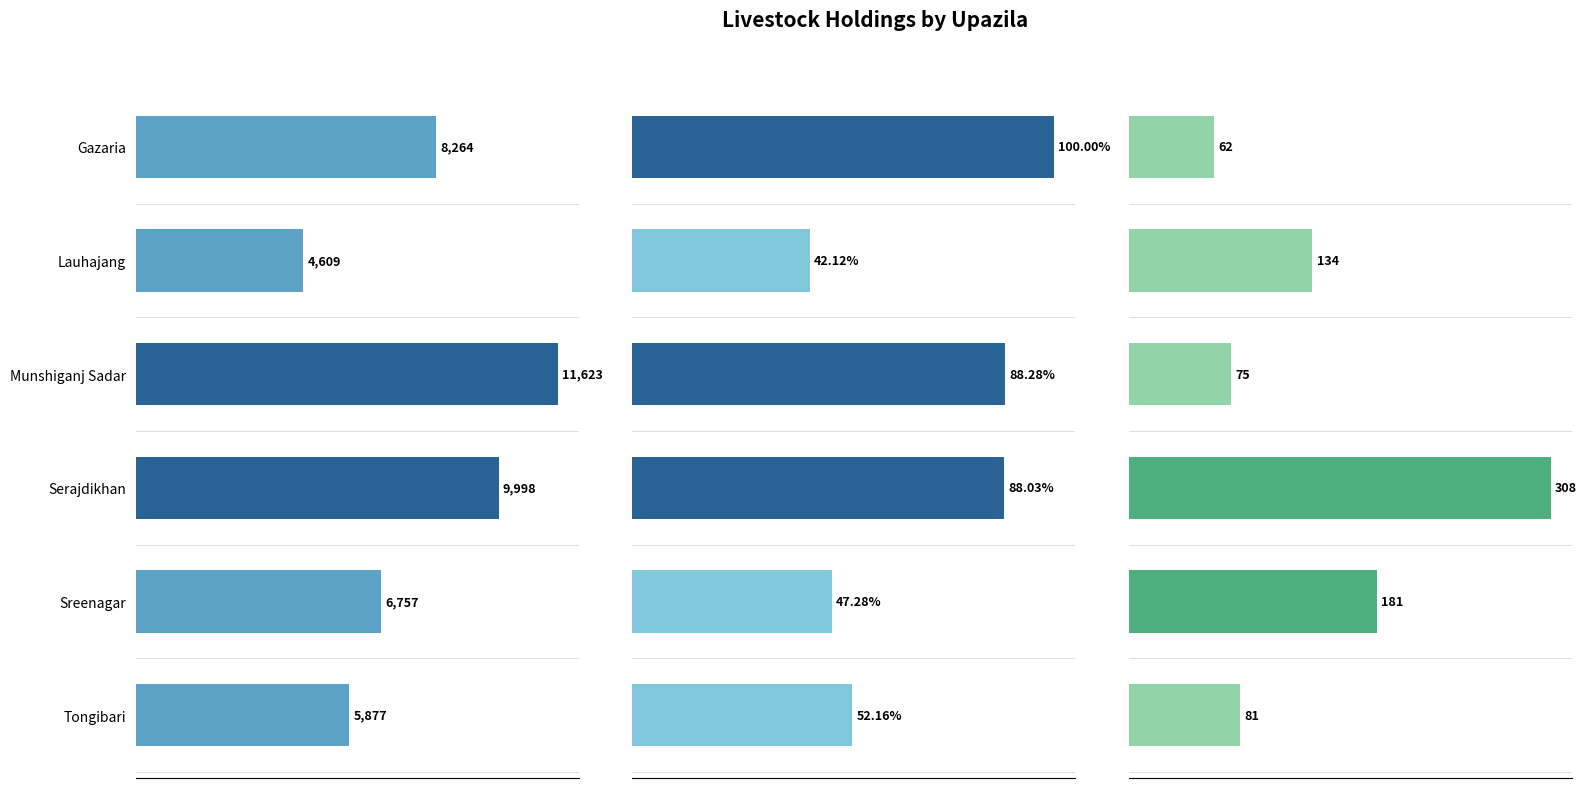

What is the difference between the maximum and minimum values in the Goat Holding number series?

6640